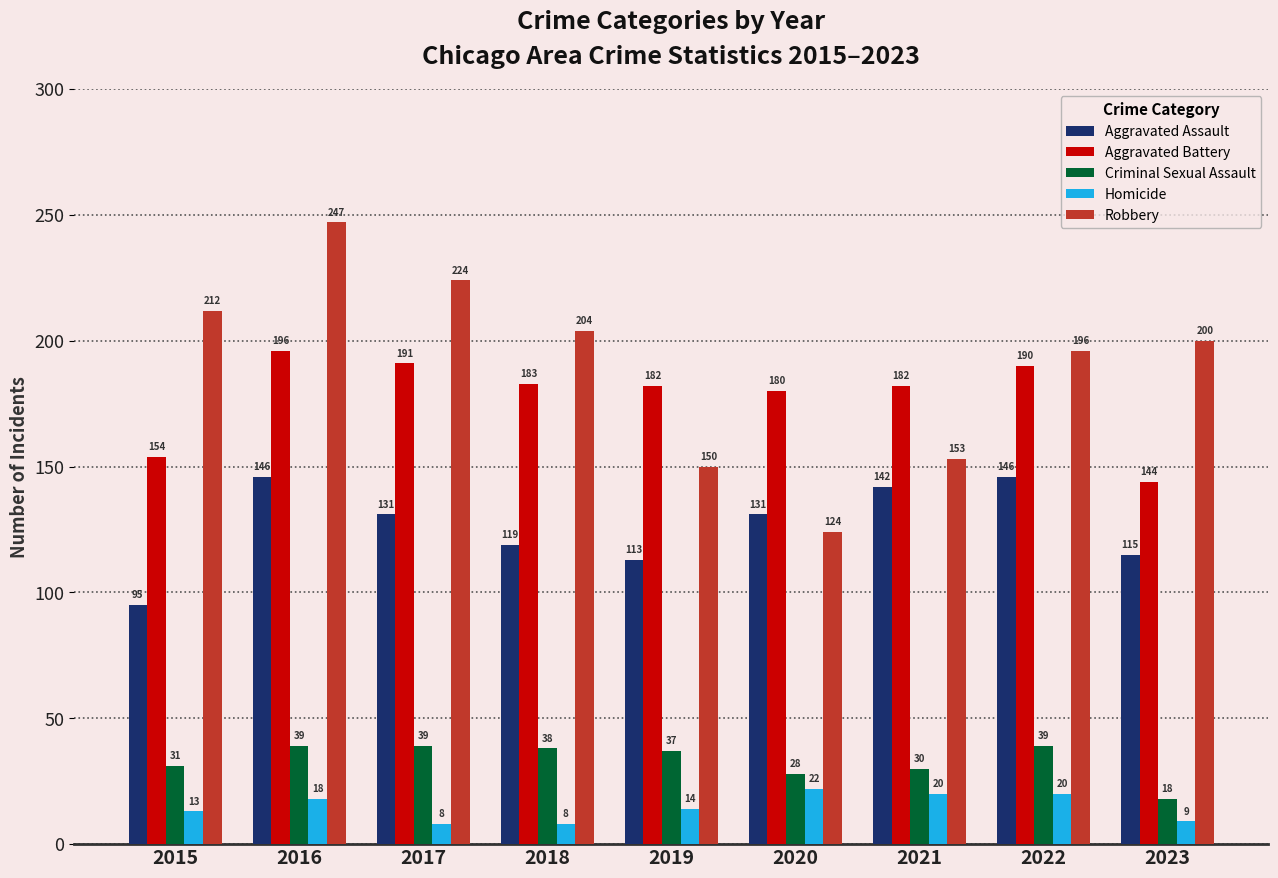

What is the spread (max minus min) of values at 2021?

162